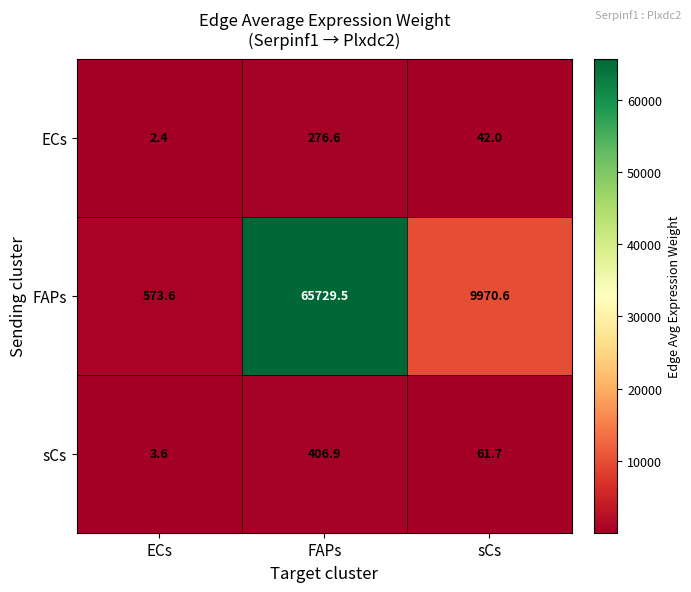

What is the greatest value displayed?

65729.5